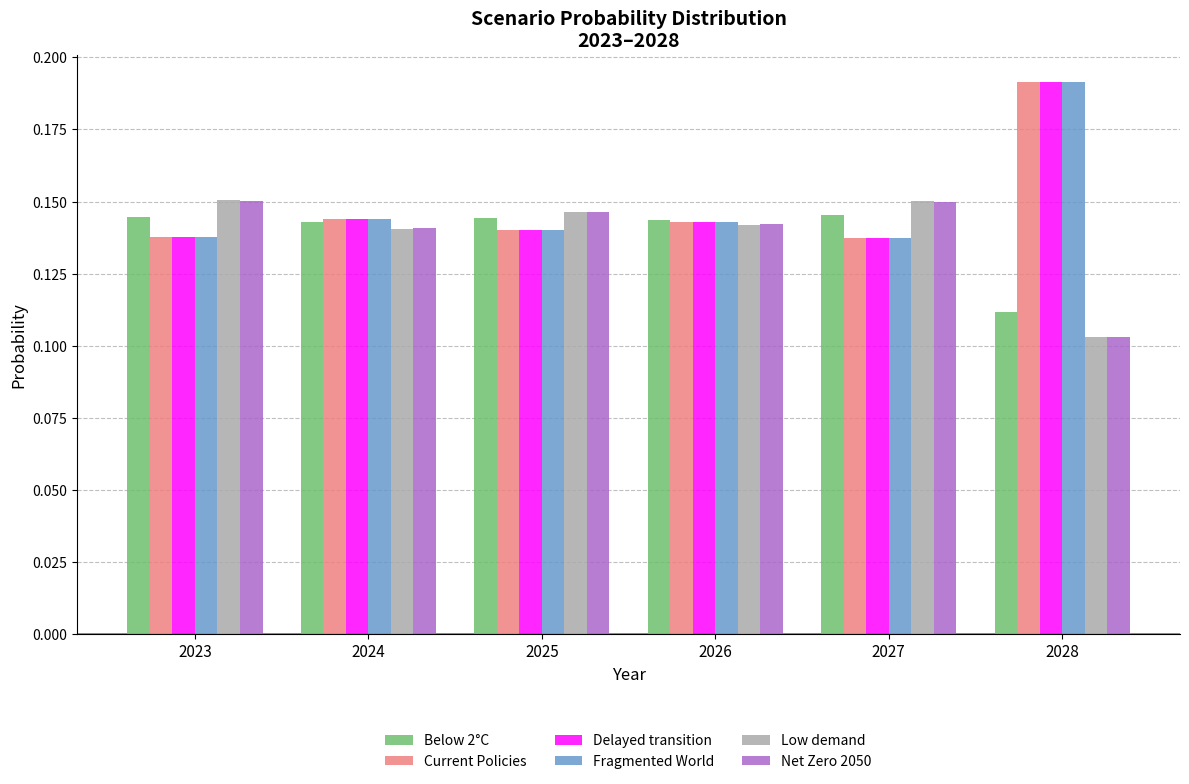

At how many categories does at least one series exceed 0?

6